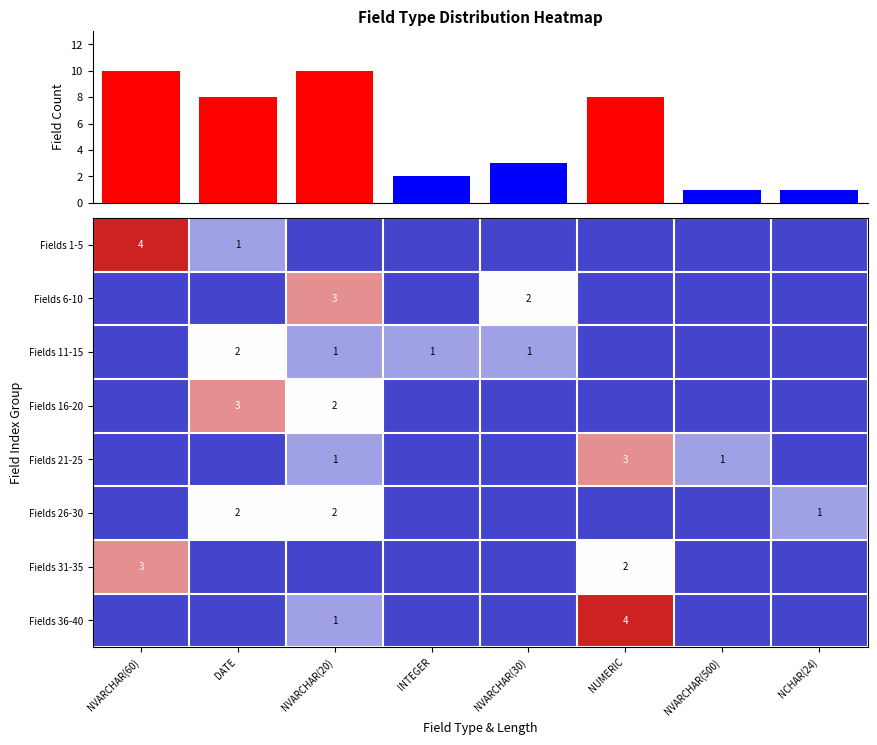

The value of Fields 11-15 at DATE is 2. True or false?

True